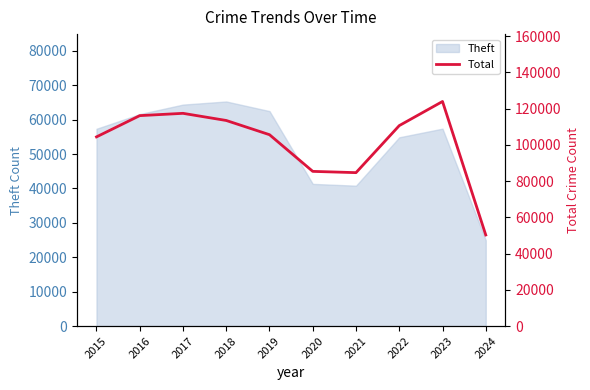

The value of Theft at 2023 is 75399. True or false?

False